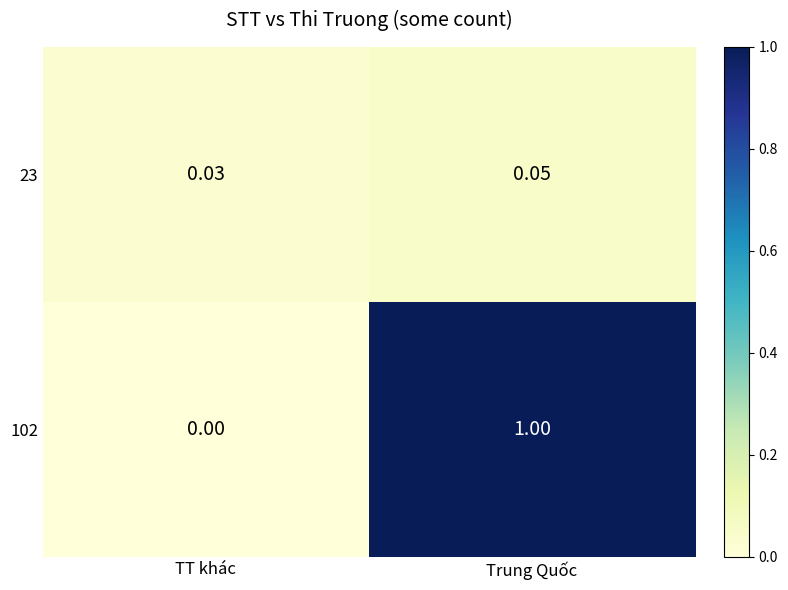

Rank the series by their maximum value, from lowest to highest.

23, 102